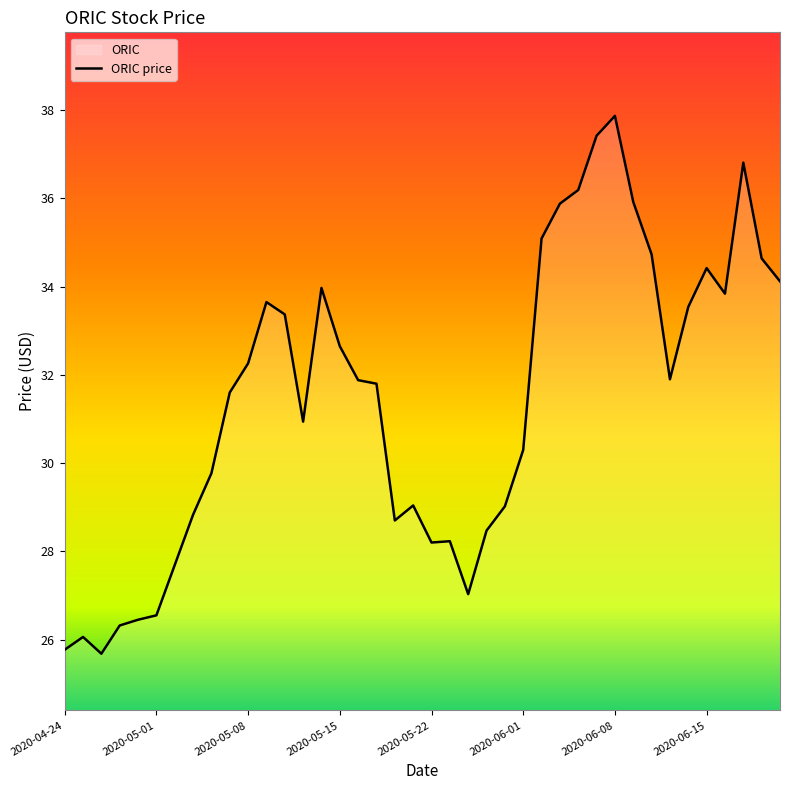

What is the average value?

31.4